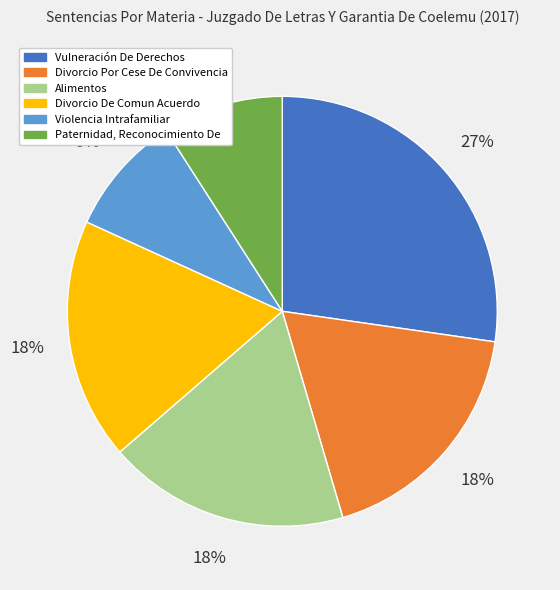

To the nearest percent, what percentage of the pie is Divorcio De Comun Acuerdo?

18%